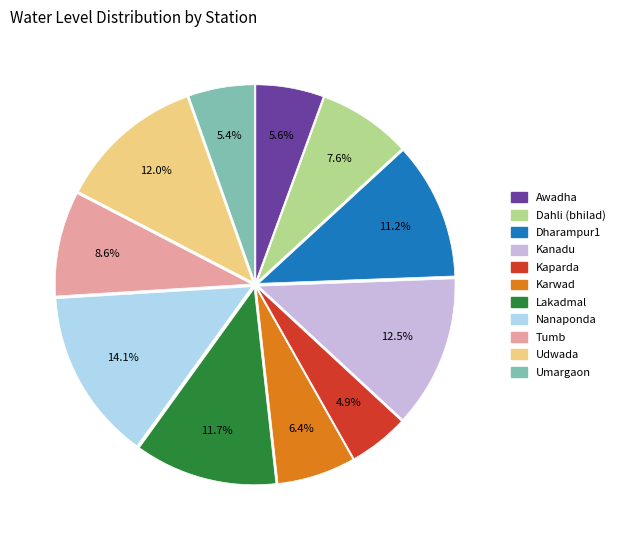

To the nearest percent, what percentage of the pie is Dahli (bhilad)?

8%